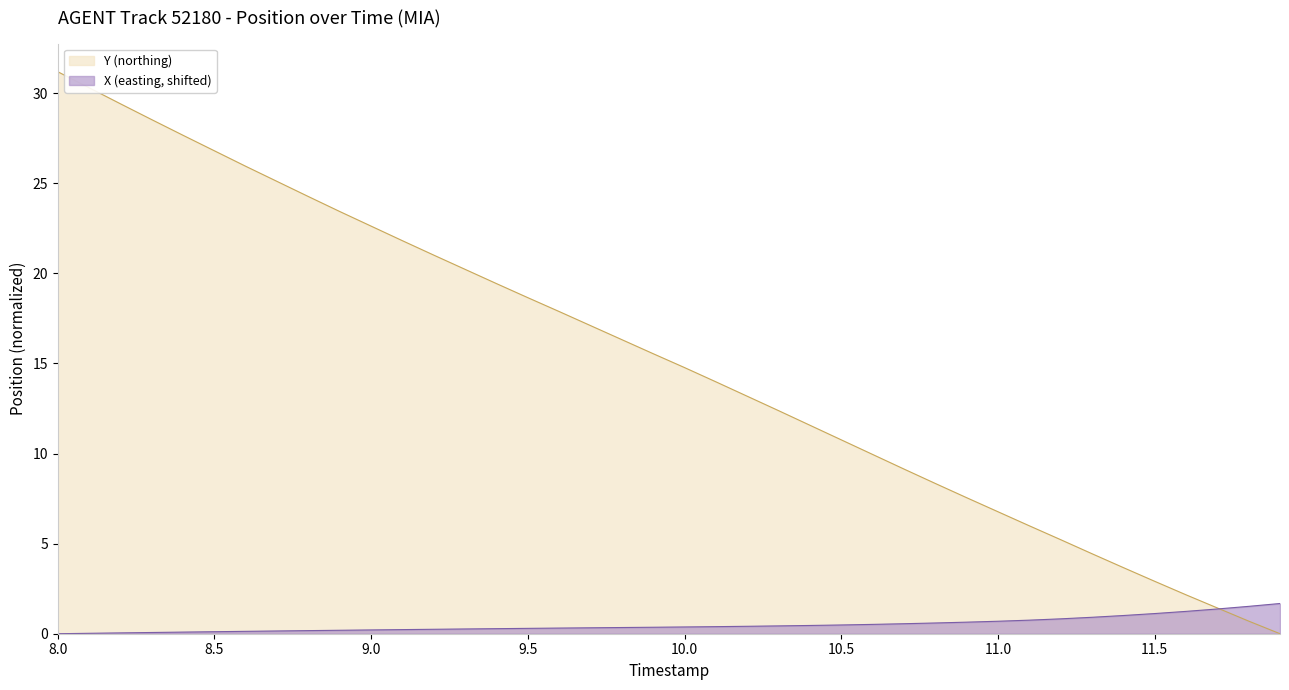

True or false: X has more than 2 points higher than both neighbors.

False